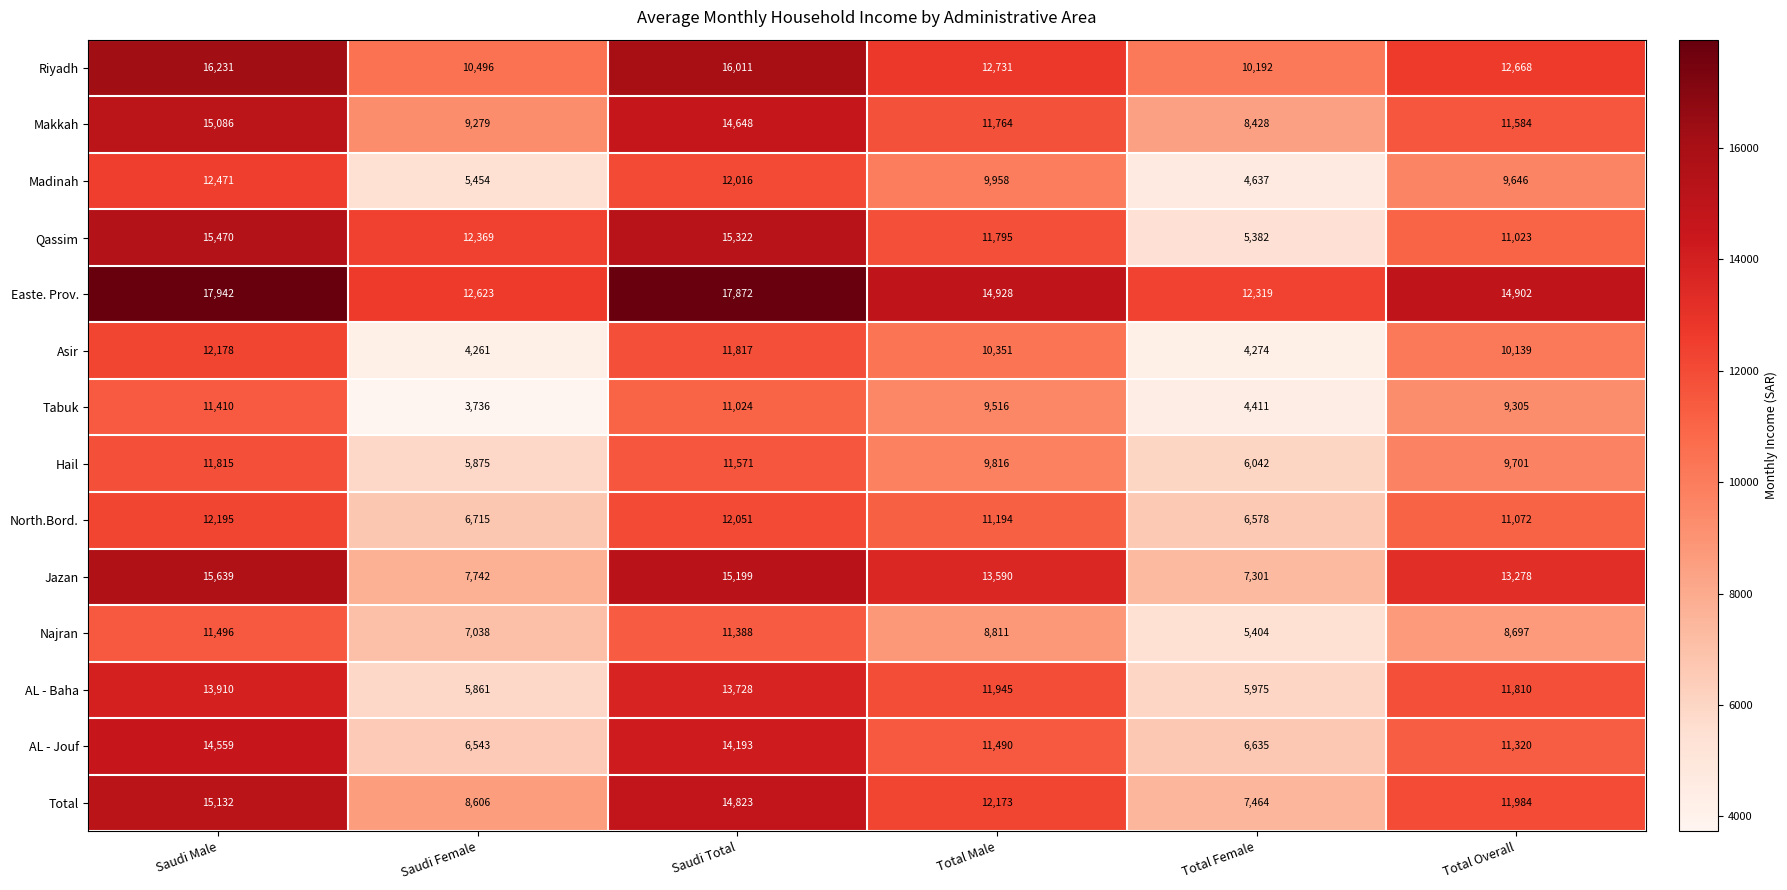

Rank the categories by North.Bord. value from lowest to highest.

Total Female, Saudi Female, Total Overall, Total Male, Saudi Total, Saudi Male